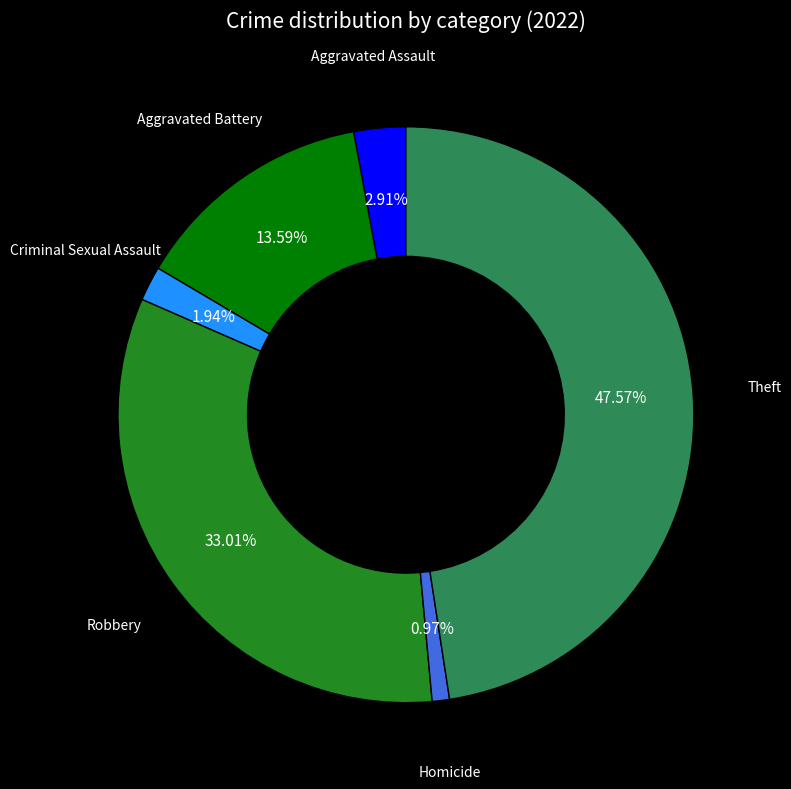

Is it true that Aggravated Assault is 3% of the pie?

True